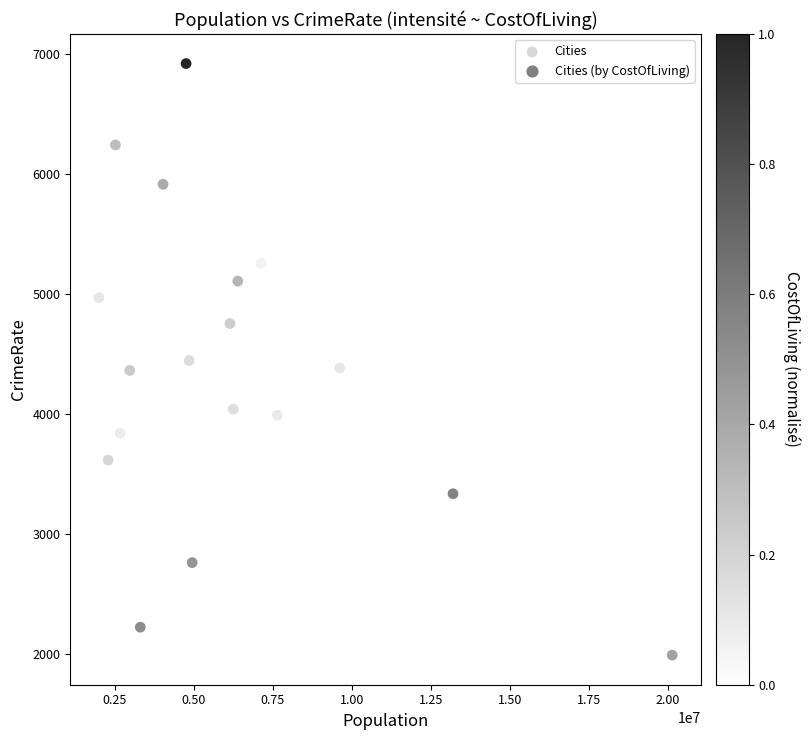

What is the range of X values (max minus min)?

18150951